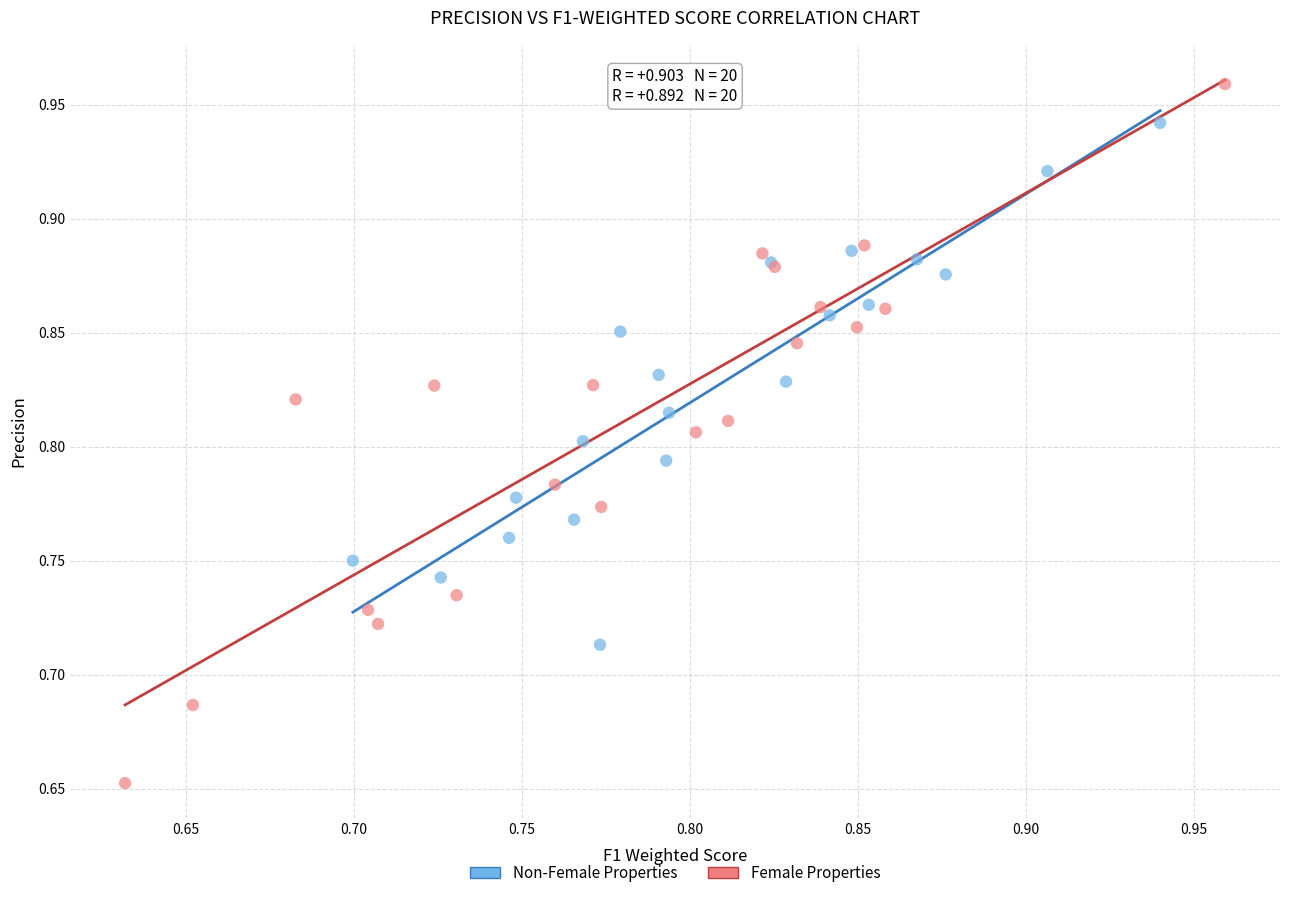

What are all the series names shown in the legend?

Non-Female Properties, Female Properties